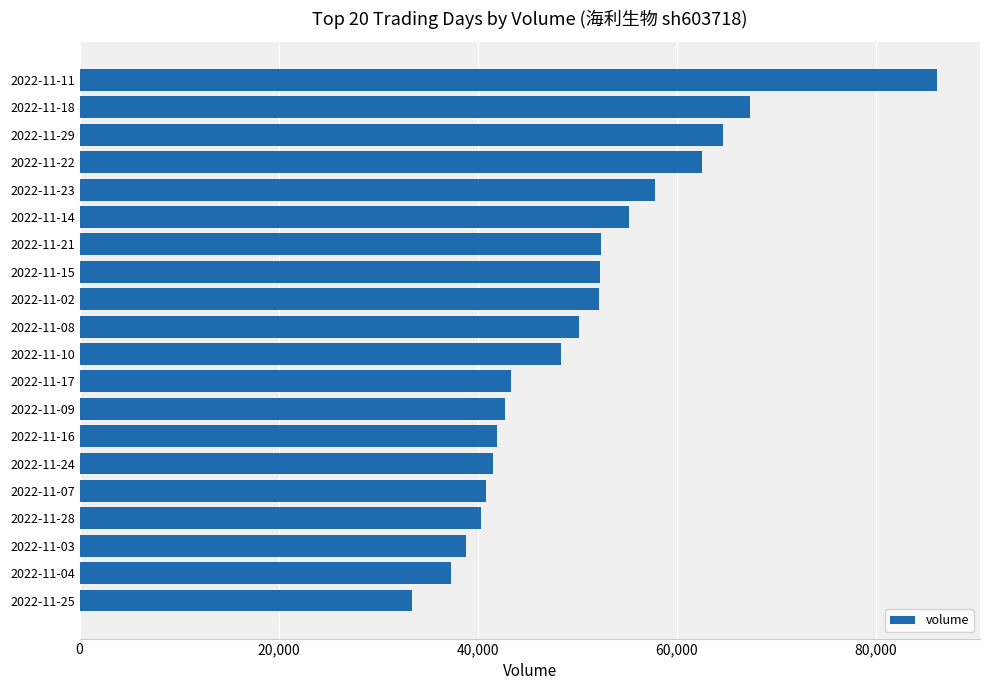

What is the sum of all values?

1009566